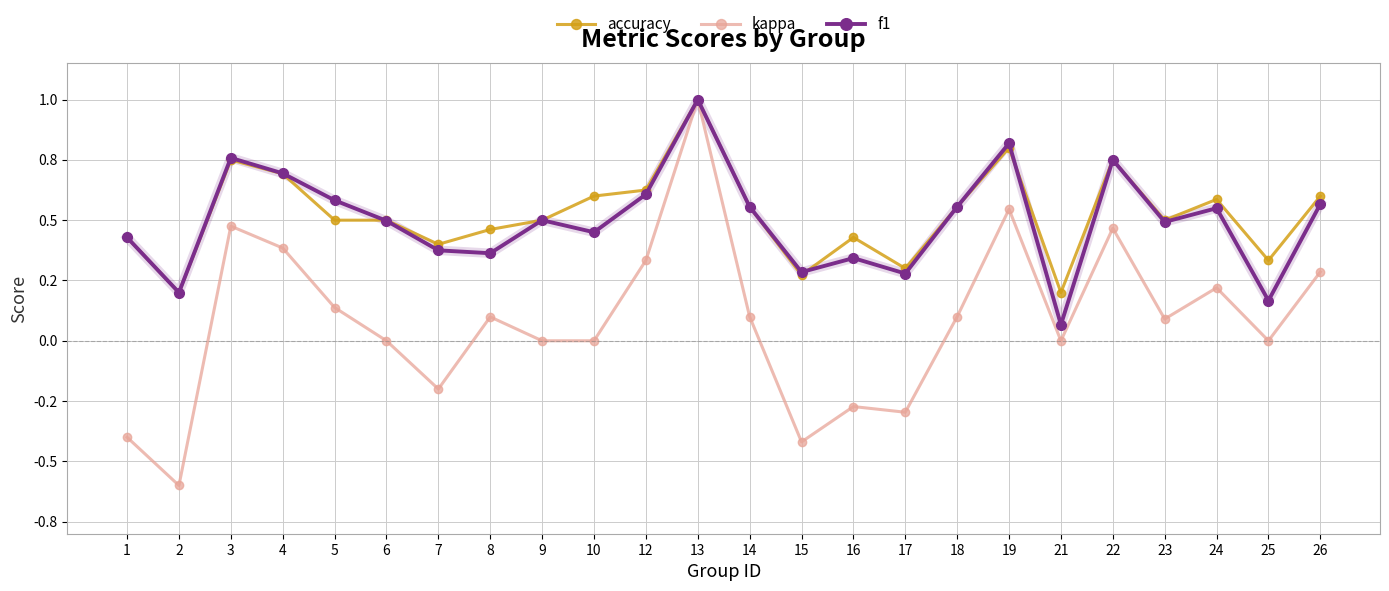

What is the total value across all series at 22?

2.0